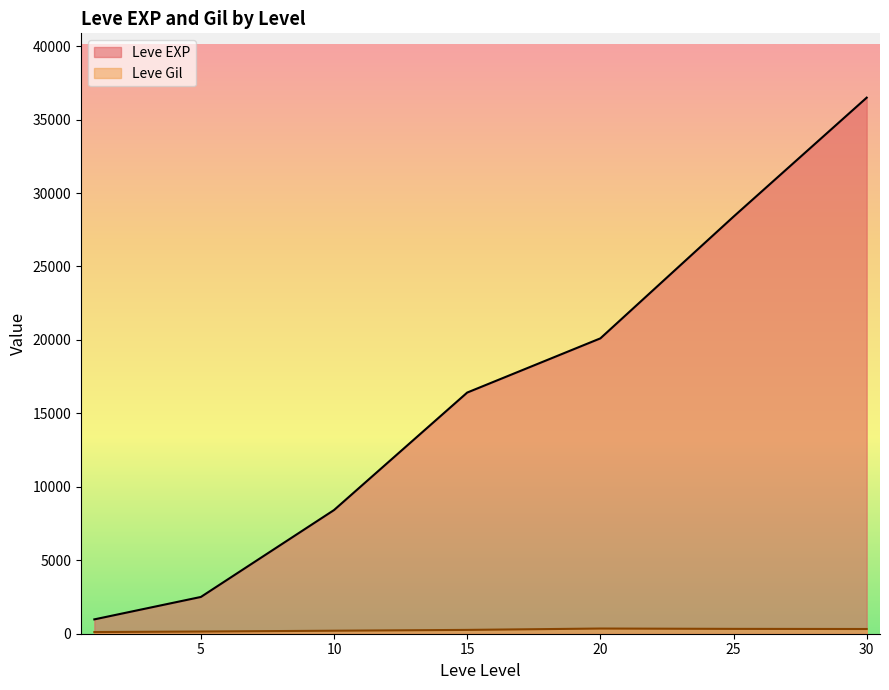

Which series changed the most between 20 and 20?

Leve Gil